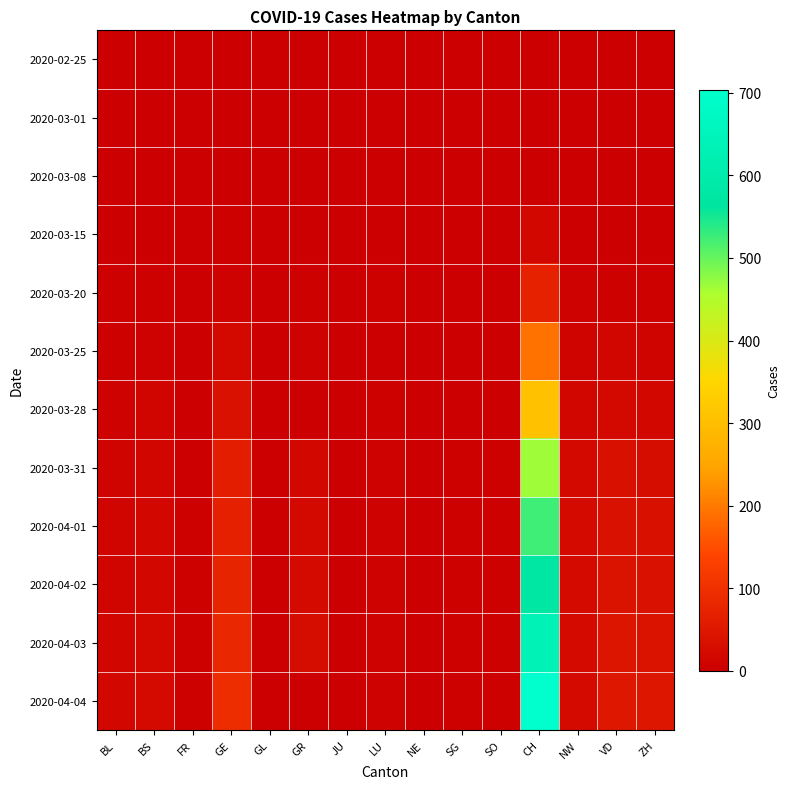

Which series has the largest total across all categories?

2020-04-04